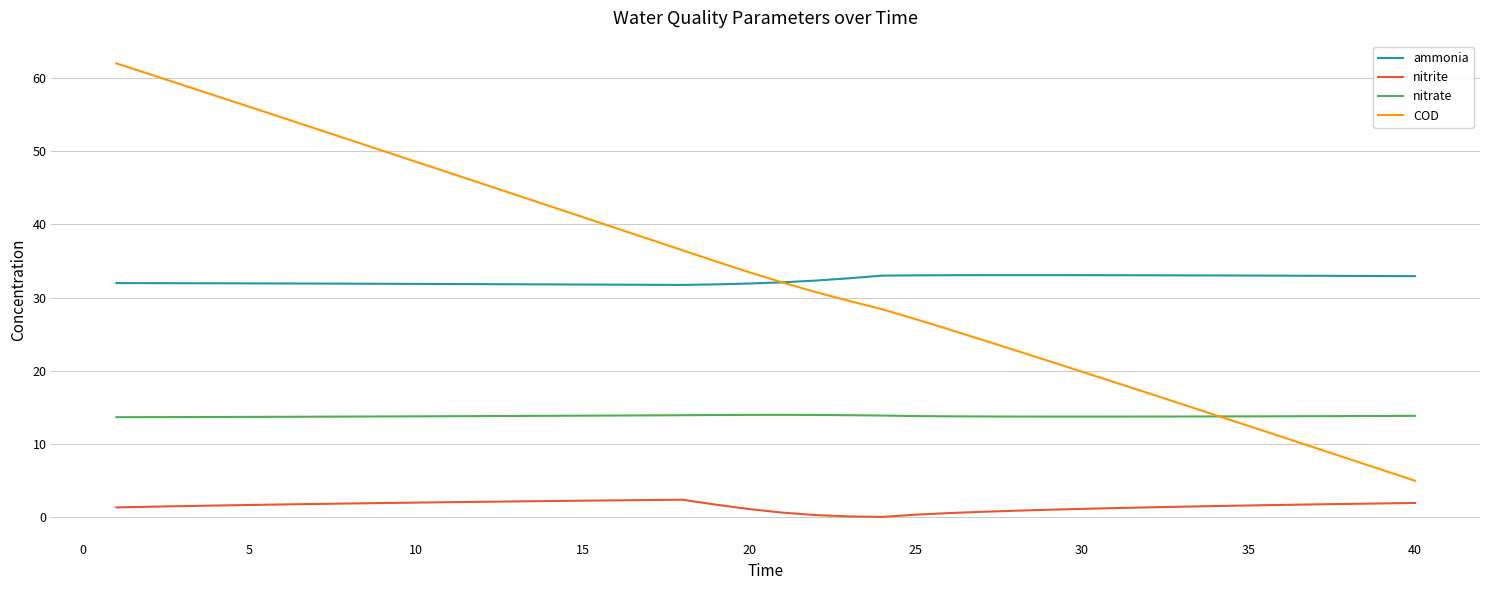

What is the maximum value for COD?

62.0